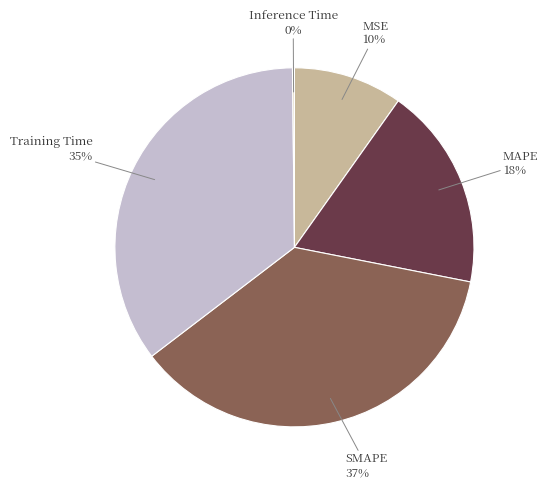

Count the number of slices in the pie.

5